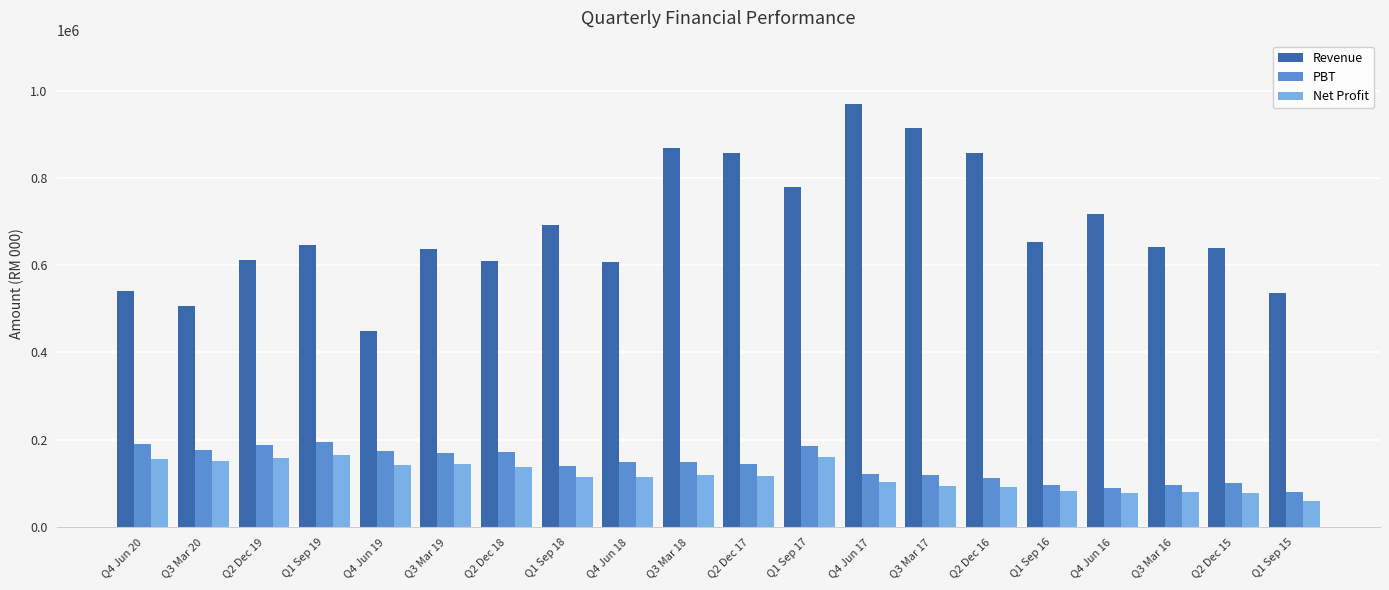

Rank the series at Q4 Jun 18 from lowest to highest value.

Net Profit, PBT, Revenue